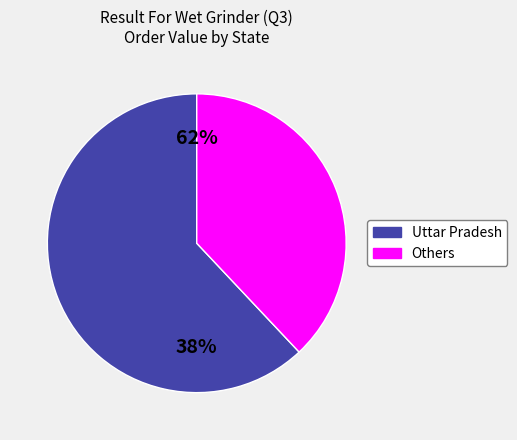

Is there a majority slice in this chart?

Yes